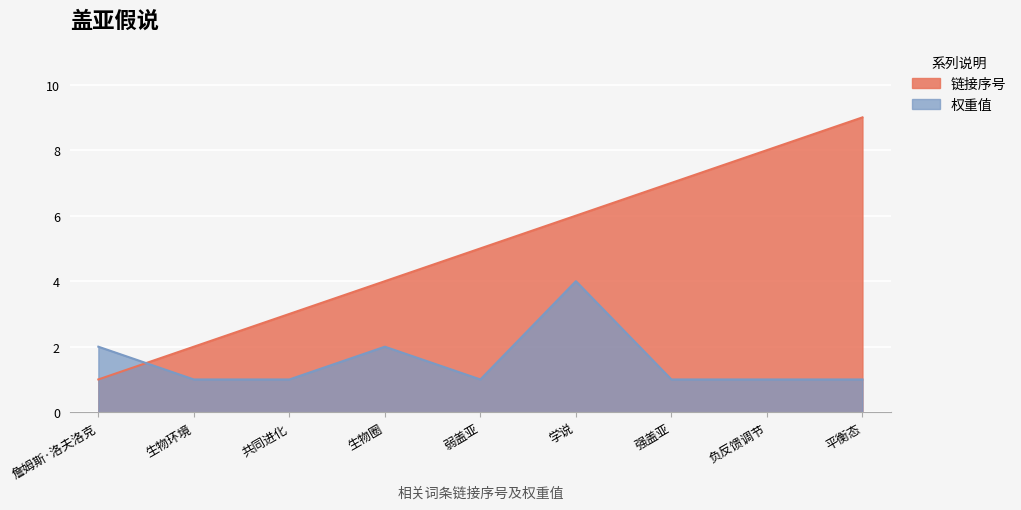

Reading right to left, list all the values displayed in this chart.

链接序号: 平衡态=9	负反馈调节=8	强盖亚=7	学说=6	弱盖亚=5	生物圈=4	共同进化=3	生物环境=2	詹姆斯·洛夫洛克=1
权重值: 平衡态=1	负反馈调节=1	强盖亚=1	学说=4	弱盖亚=1	生物圈=2	共同进化=1	生物环境=1	詹姆斯·洛夫洛克=2